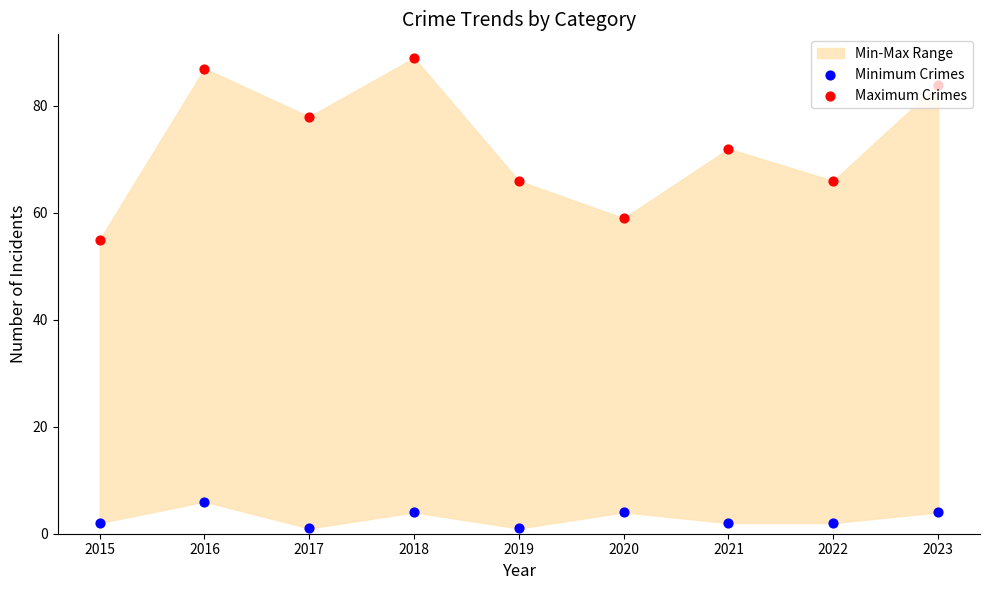

Is the value of Maximum Crimes at 2015 greater than the value of Minimum Crimes at 2022?

Yes